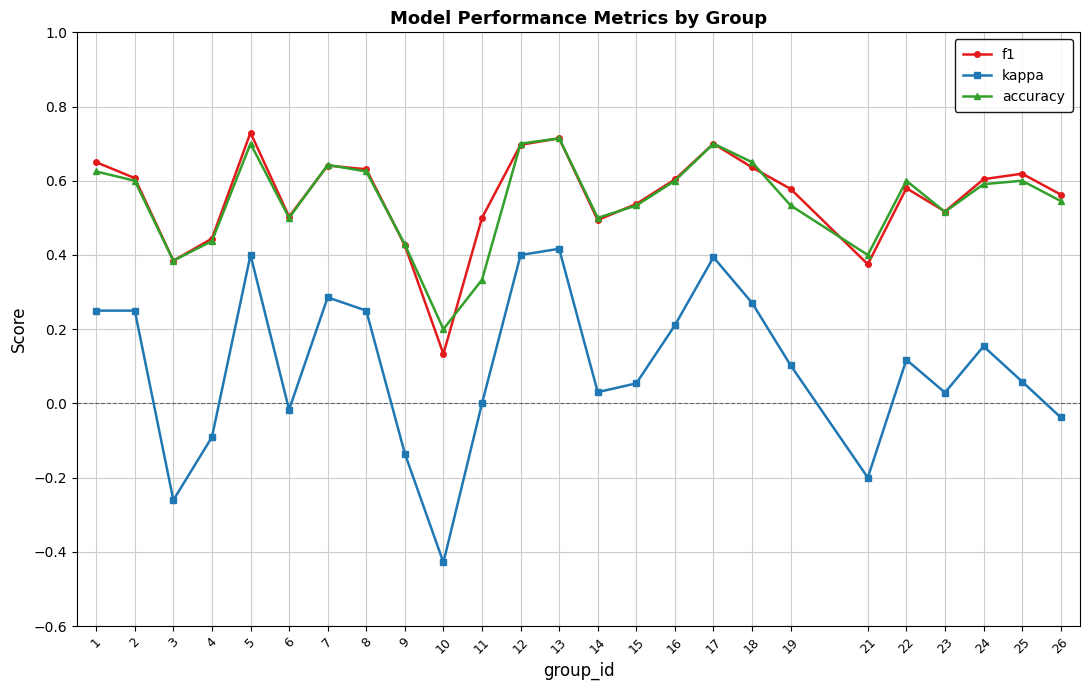

How many interior local peaks does the f1 series have?

6